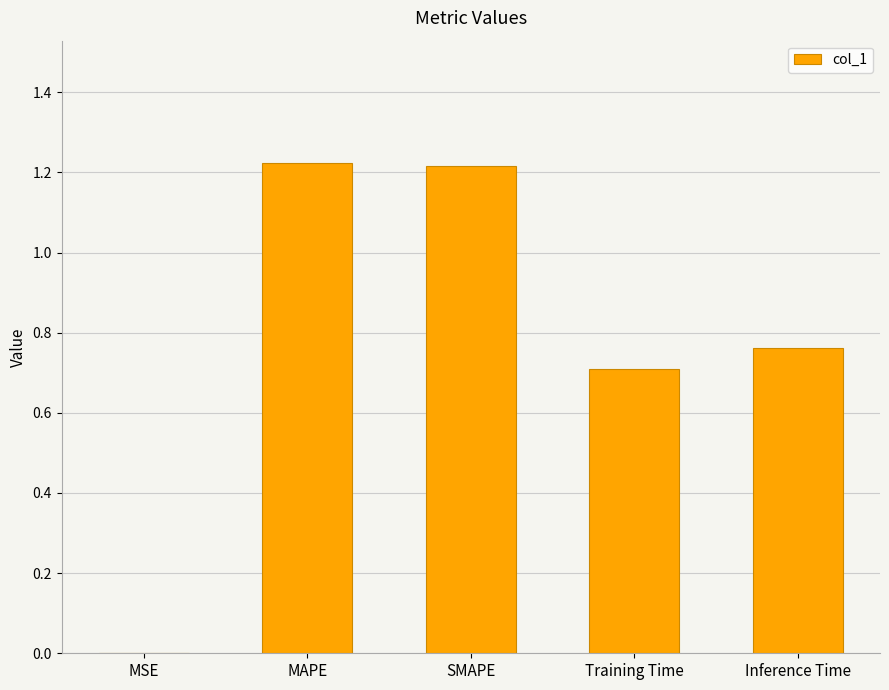

Between MSE and MAPE, which is larger?

MAPE